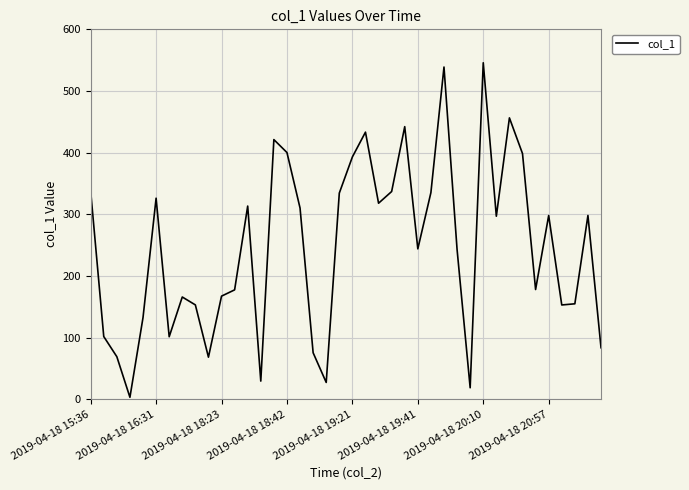

What is the greatest value displayed?

545.8